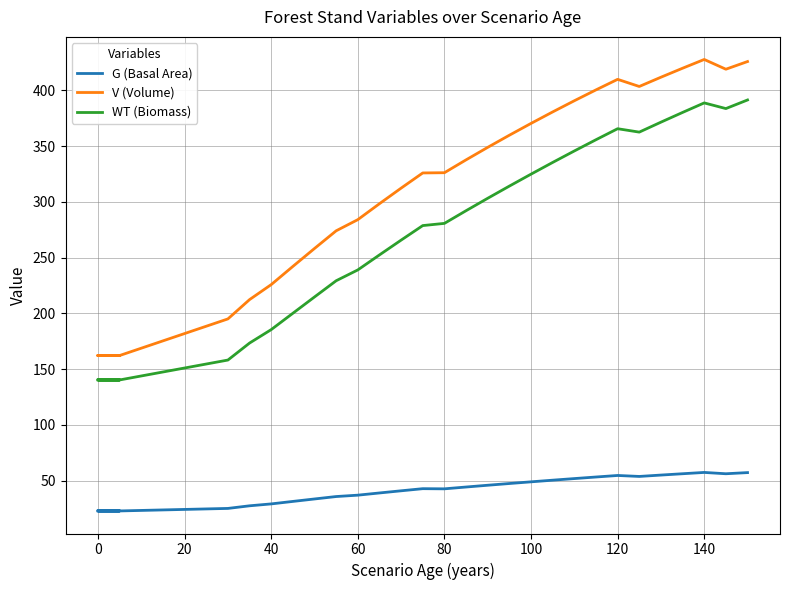

Which series has the widest spread of values?

V (Volume)